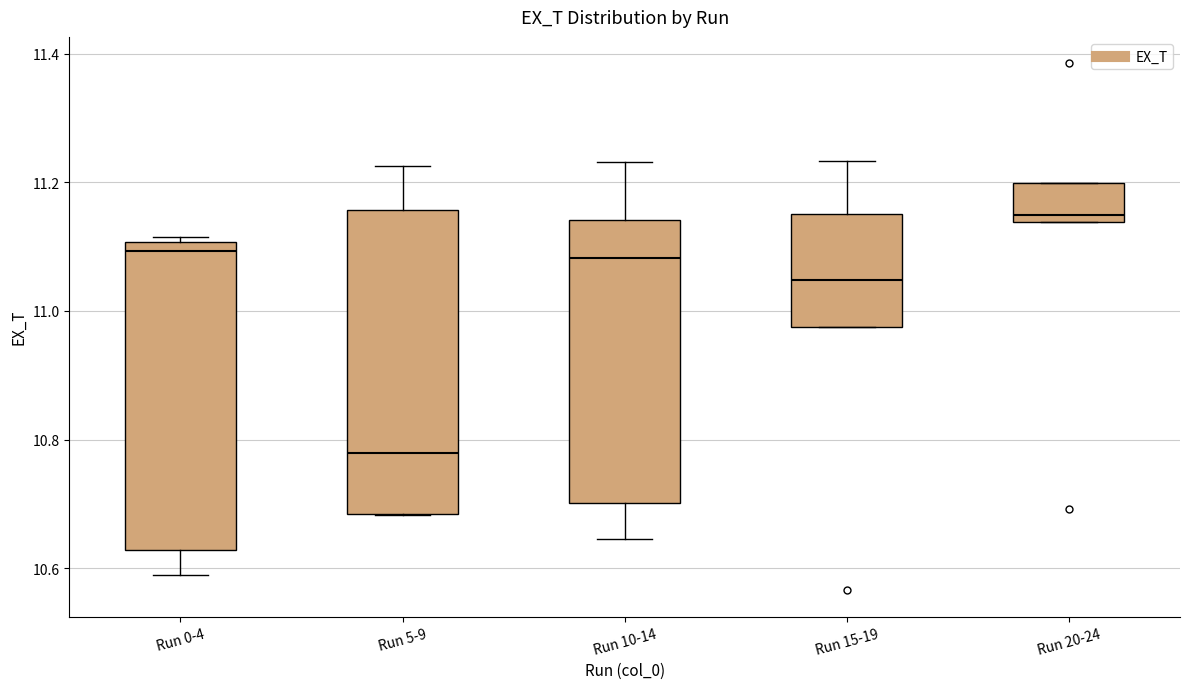

Reading left to right, read every box against the y-axis: the position of its median line, the range the box covers, and the ends of its whiskers. The values are not printed on the chart, so give them approximately, as read against the axis.

Run 0-4: median 11.10 (just below the box's upper edge), box 10.62 to 11.10, whiskers 10.58 to 11.12
Run 5-9: median 10.78, box 10.68 to 11.16, whiskers 10.68 to 11.22
Run 10-14: median 11.08, box 10.70 to 11.14, whiskers 10.64 to 11.24
Run 15-19: median 11.04, box 10.98 to 11.16, whiskers 10.98 to 11.24
Run 20-24: median 11.14 (just above the box's lower edge), box 11.14 to 11.20, whiskers 11.14 to 11.20